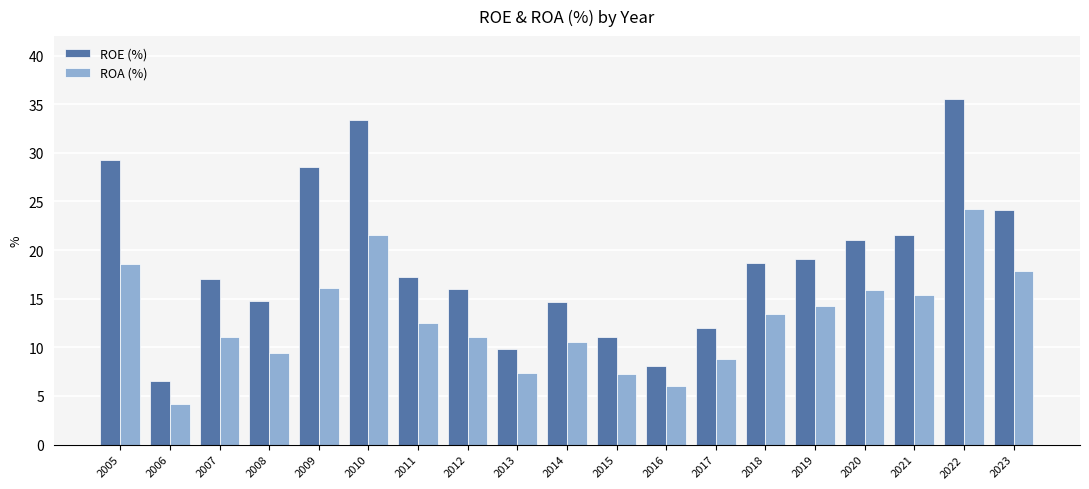

Which series has the largest total across all categories?

ROE (%)